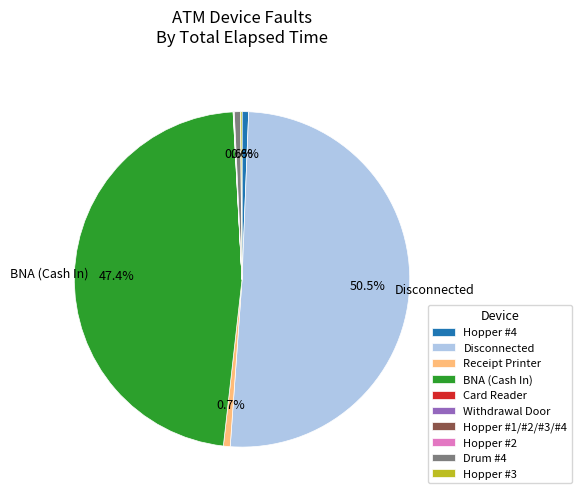

How much of the chart is everything except BNA (Cash In)?

52.6%